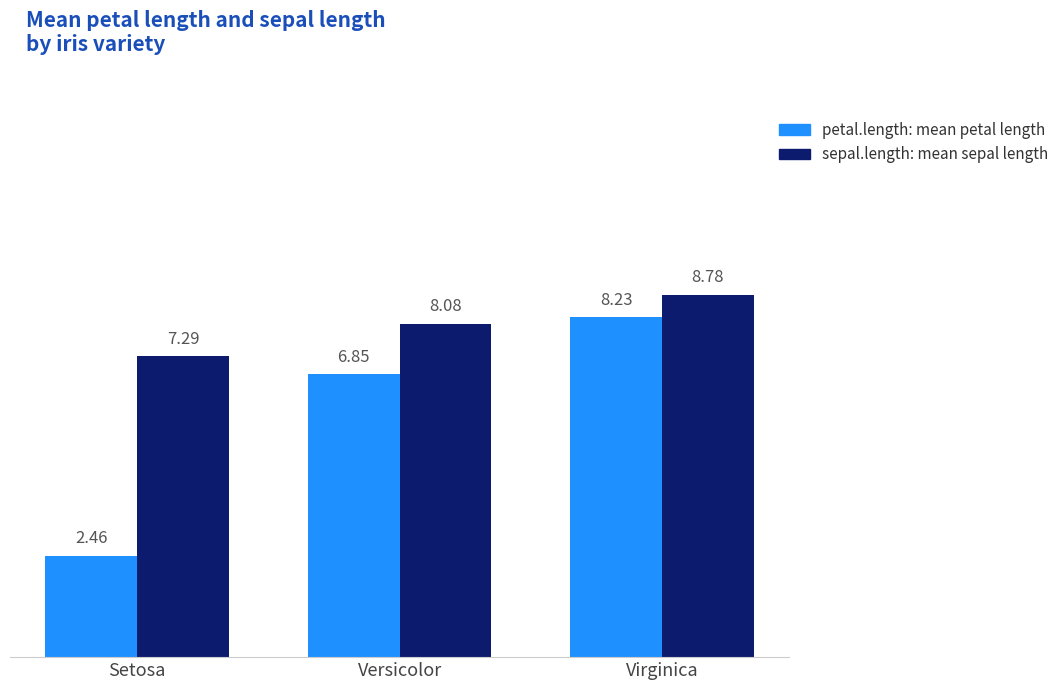

Does the chart contain any negative values?

No